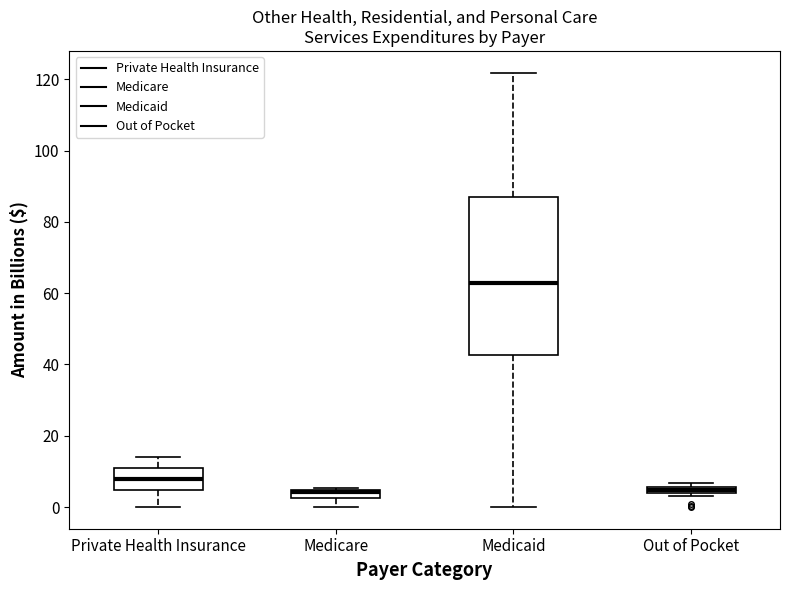

Where is the upper edge of the box for Medicare on the y-axis? The values are not printed on the chart, so give them approximately, as read against the axis.

4